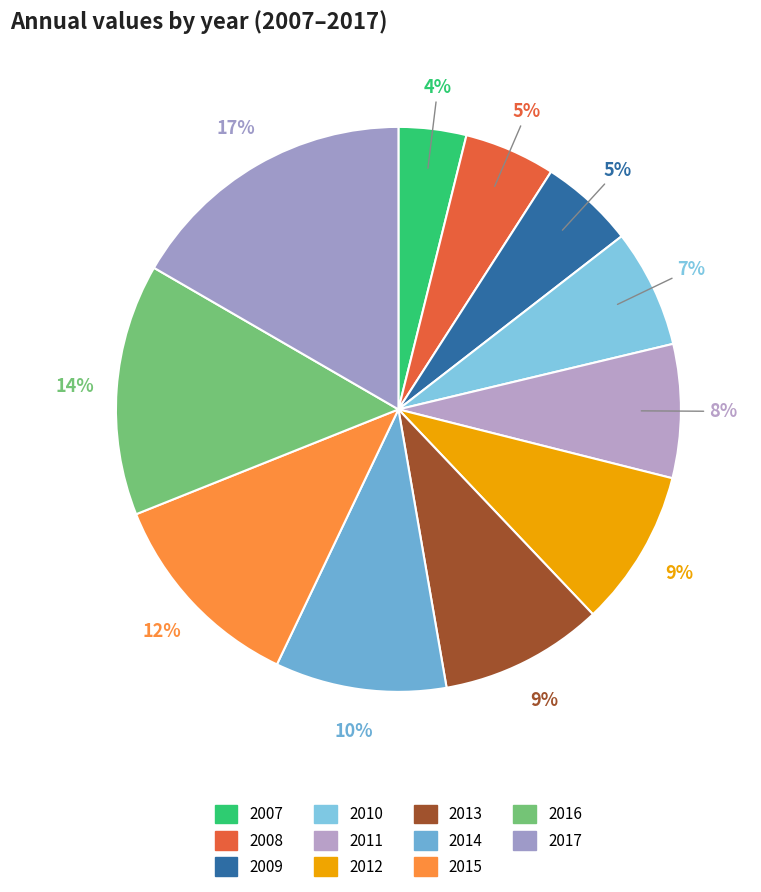

To the nearest percent, what is the average slice percentage?

9%